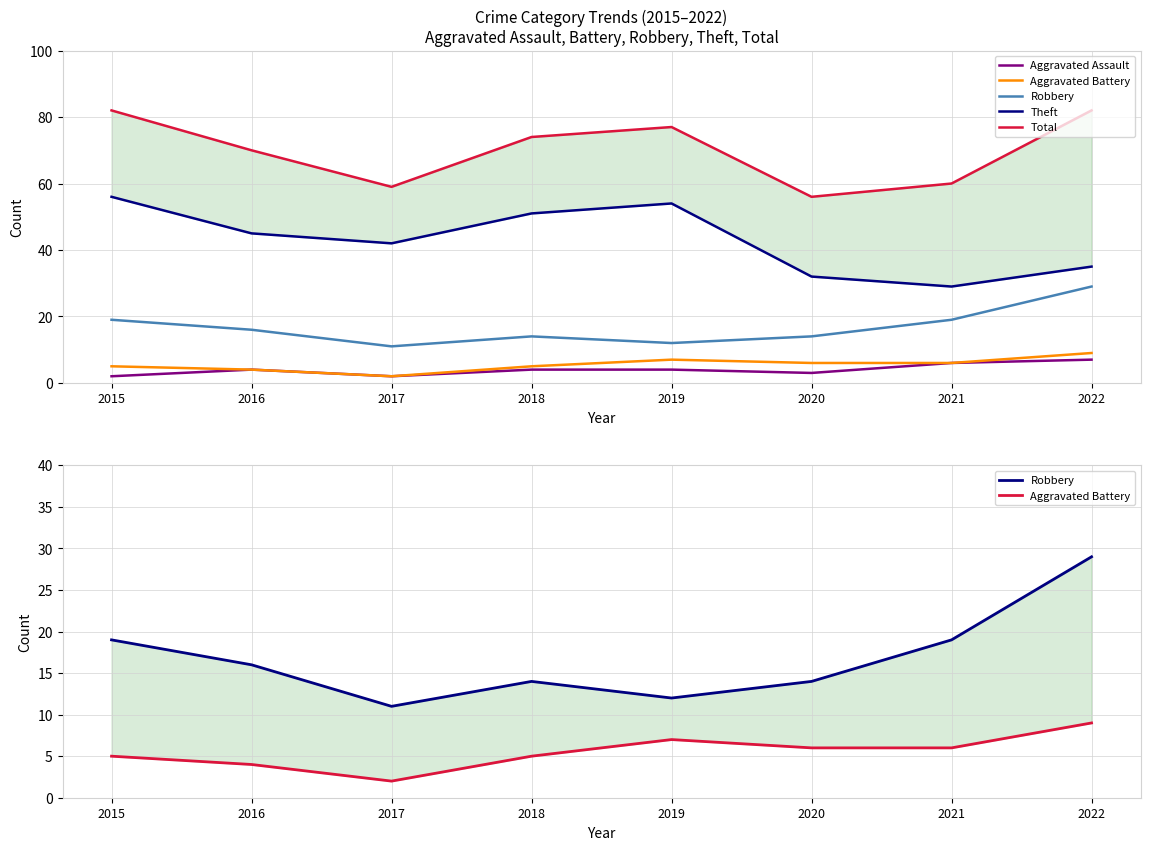

The Aggravated Battery series shows 7 at 2019. True or false?

True